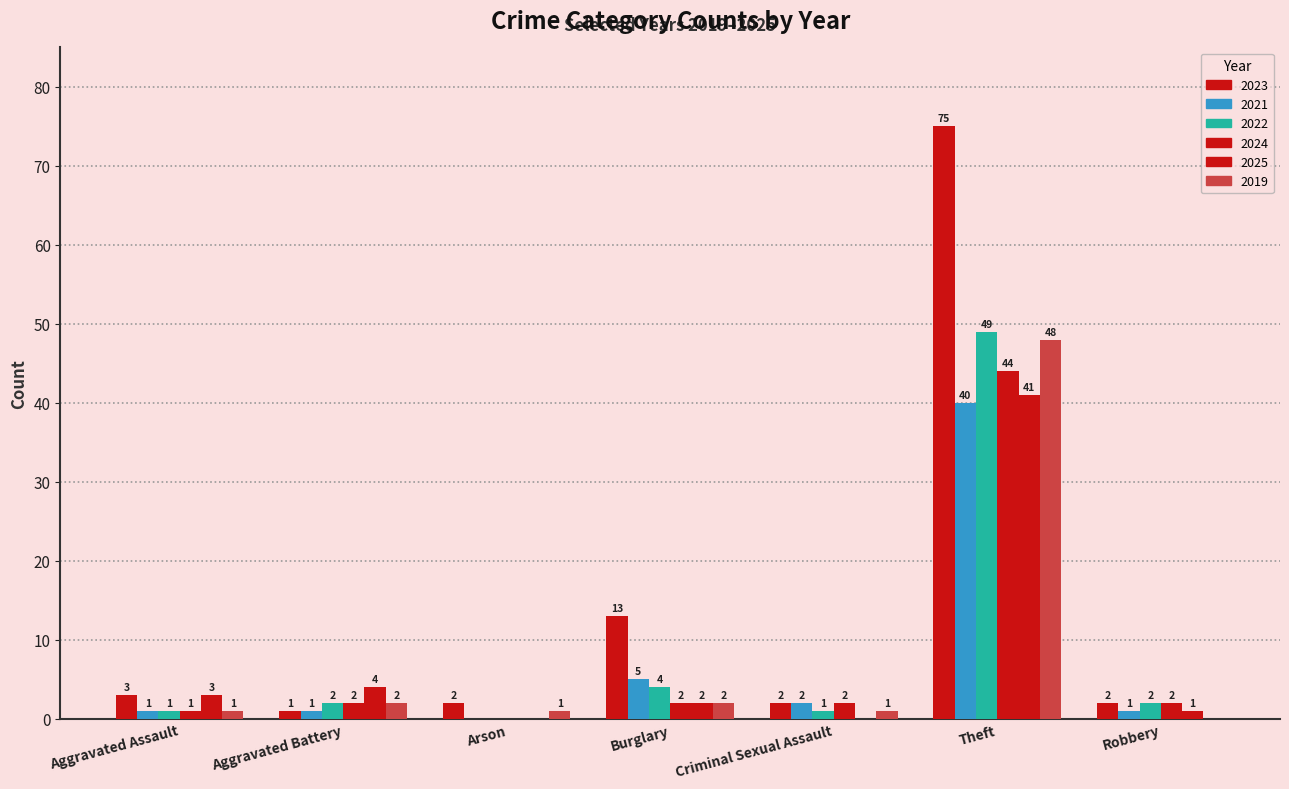

Read the 2023 value at Theft, to the nearest 5.

75